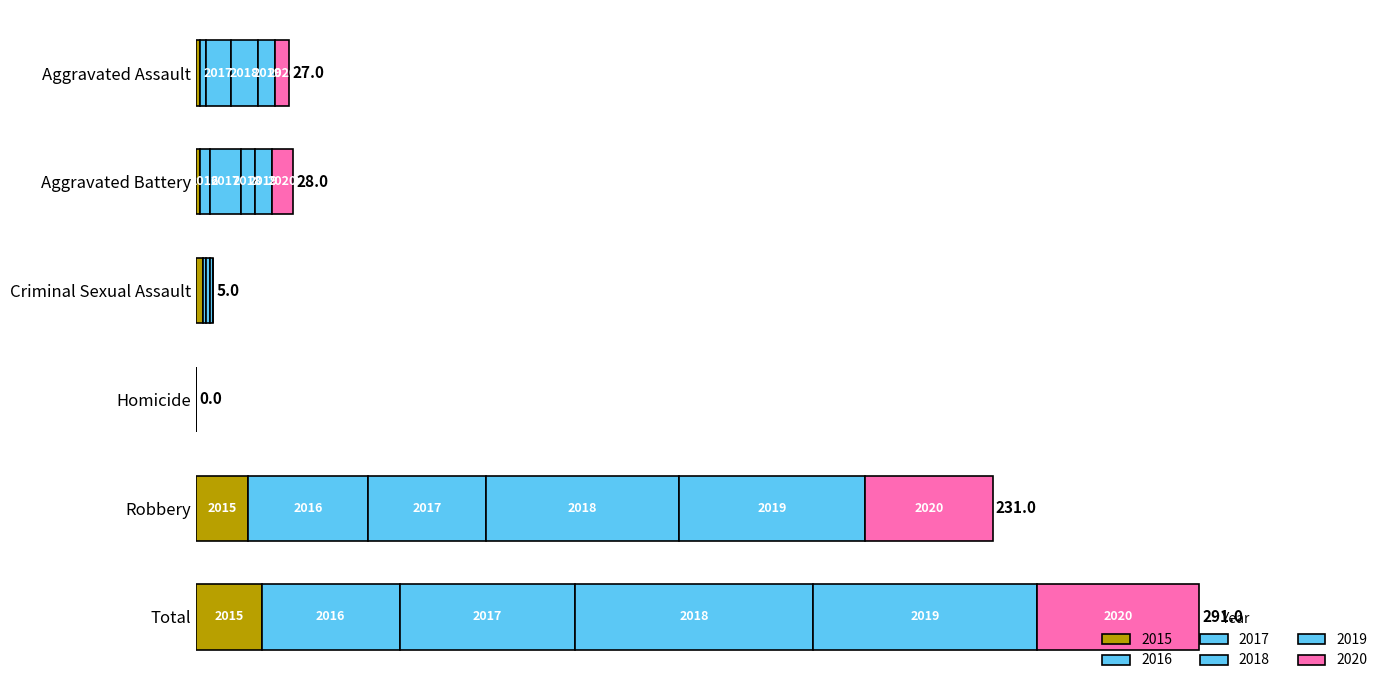

At Homicide, list the series in order from smallest to largest.

2015, 2016, 2017, 2018, 2019, 2020